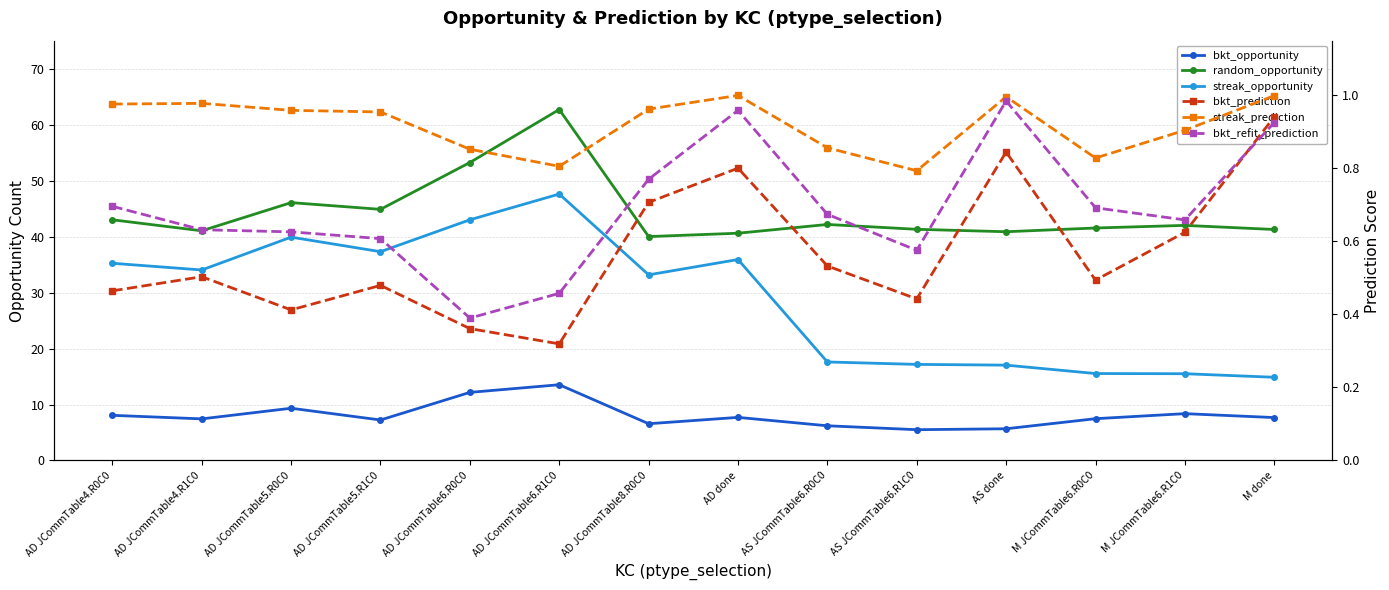

Is it true that streak_opportunity equals 23.6 at AS JCommTable6.R0C0?

False